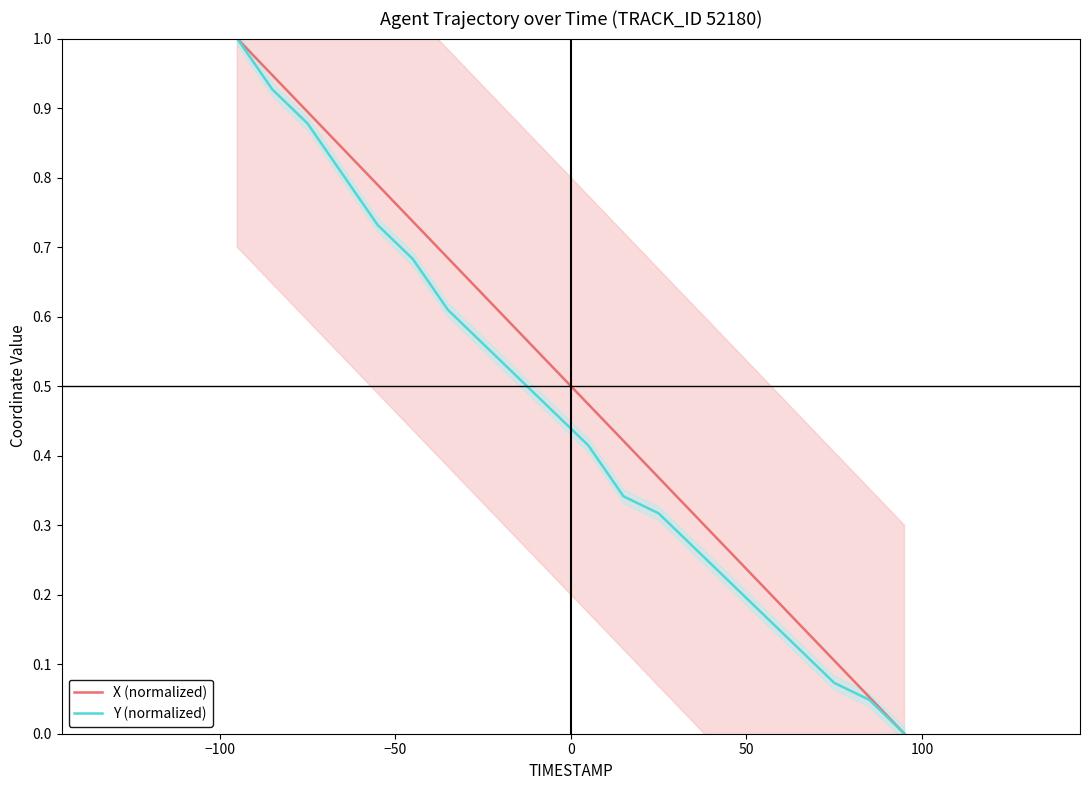

What is the highest value of the X (normalized) series?

1.0